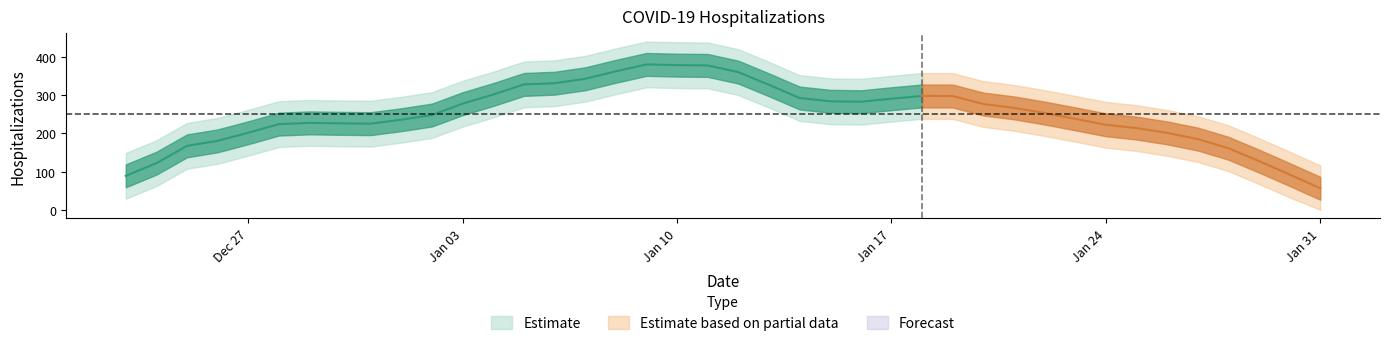

Where does the data first go above 250?

2022-01-03